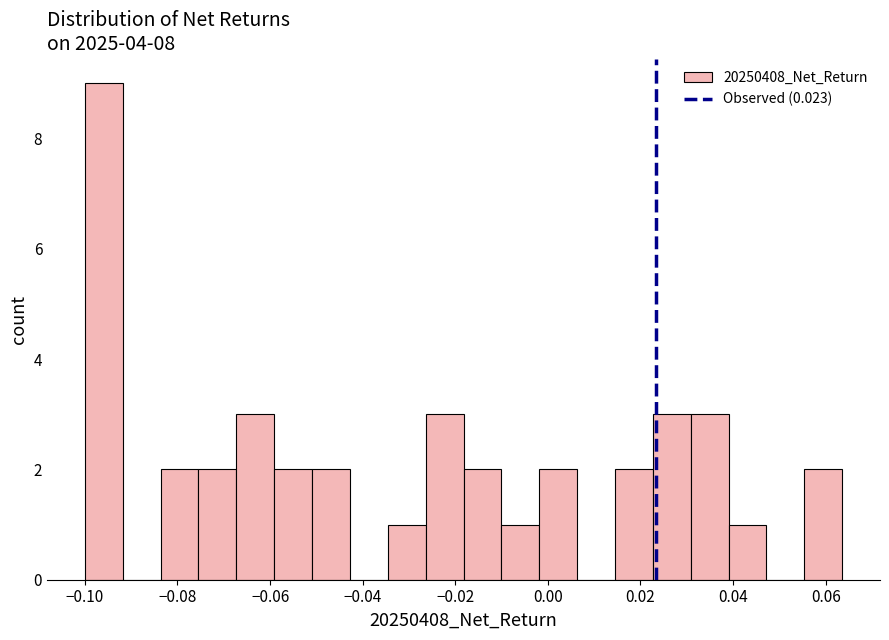

Reading left to right, list every bar in this chart as the range it spans on the x-axis followed by its height. Neither the bar edges nor the heights are printed on the chart, so give them approximately, as read against the axes.

-0.100 to -0.092: 9
-0.092 to -0.084: 0
-0.084 to -0.076: 2
-0.076 to -0.068: 2
-0.068 to -0.060: 3
-0.060 to -0.050: 2
-0.050 to -0.042: 2
-0.042 to -0.034: 0
-0.034 to -0.026: 1
-0.026 to -0.018: 3
-0.018 to -0.010: 2
-0.010 to -0.002: 1
-0.002 to 0.006: 2
0.006 to 0.014: 0
0.014 to 0.022: 2
0.022 to 0.030: 3
0.030 to 0.040: 3
0.040 to 0.048: 1
0.048 to 0.056: 0
0.056 to 0.064: 2